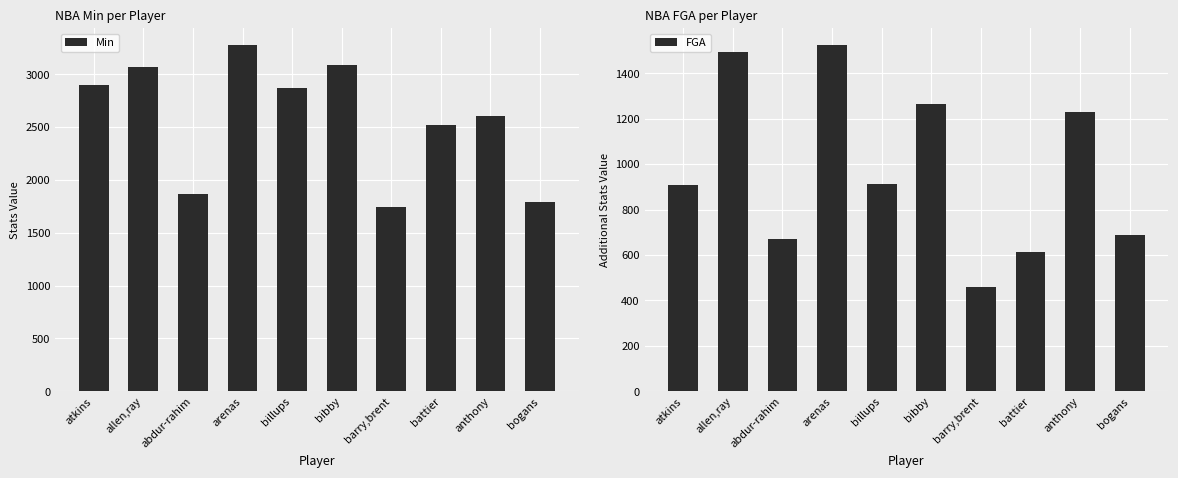

What is the value of the FGA bar at the 3rd from the left?

670